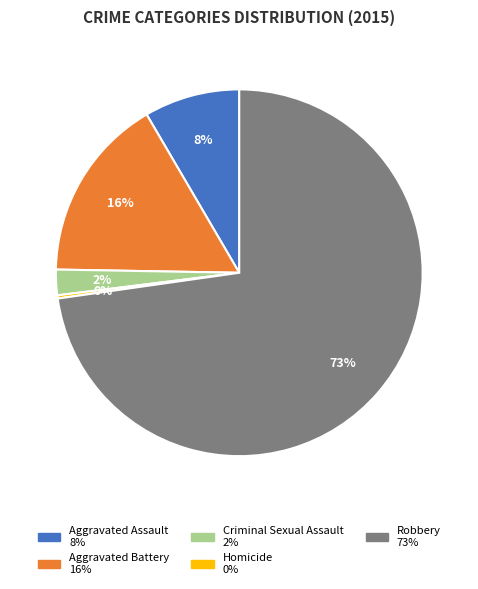

Between Aggravated Assault and Aggravated Battery, which is larger?

Aggravated Battery